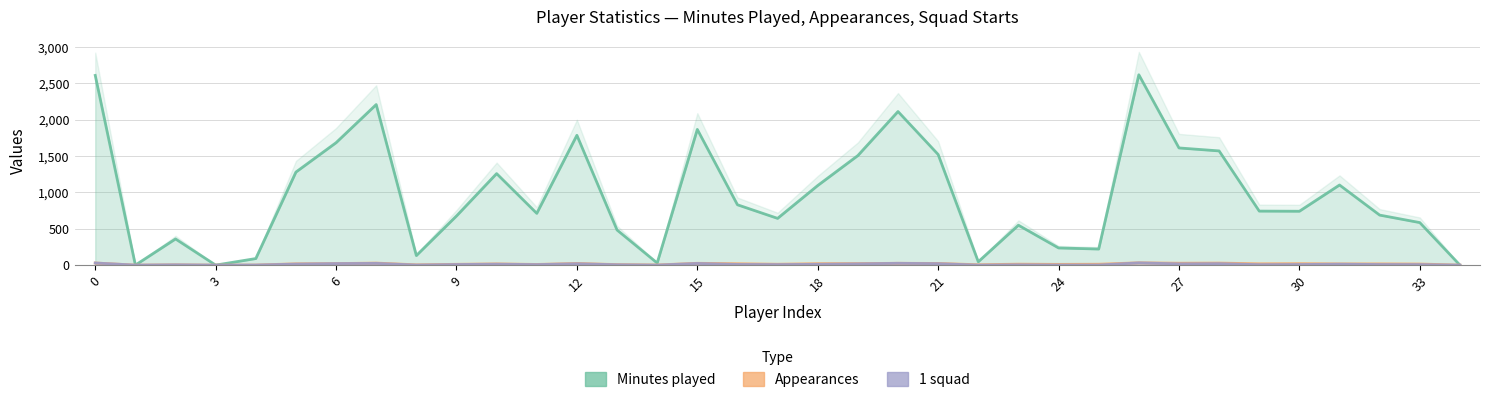

The value of Appearances at 27 is 45. True or false?

False